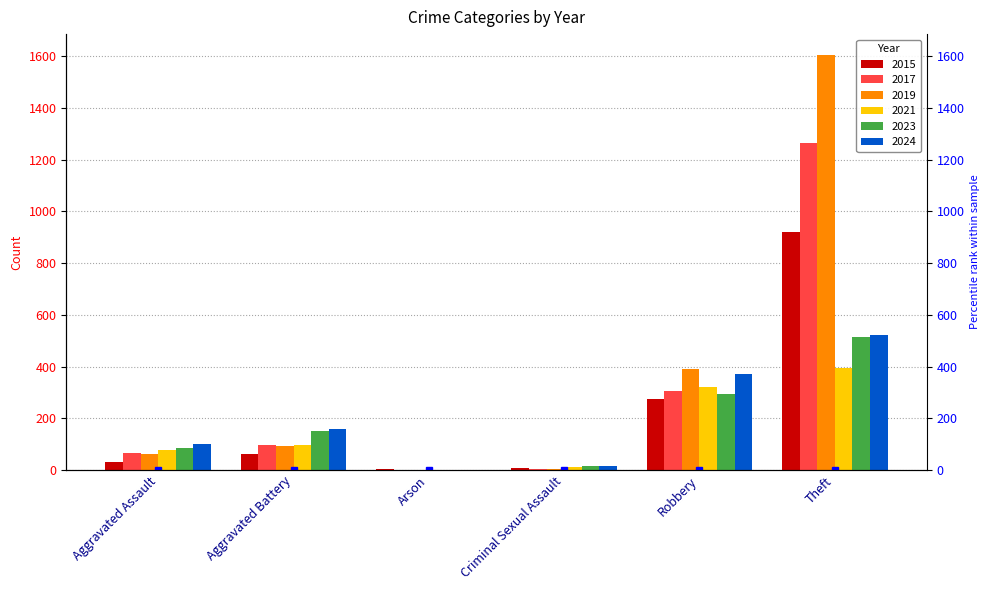

At which label does 2017 reach its minimum?

Arson